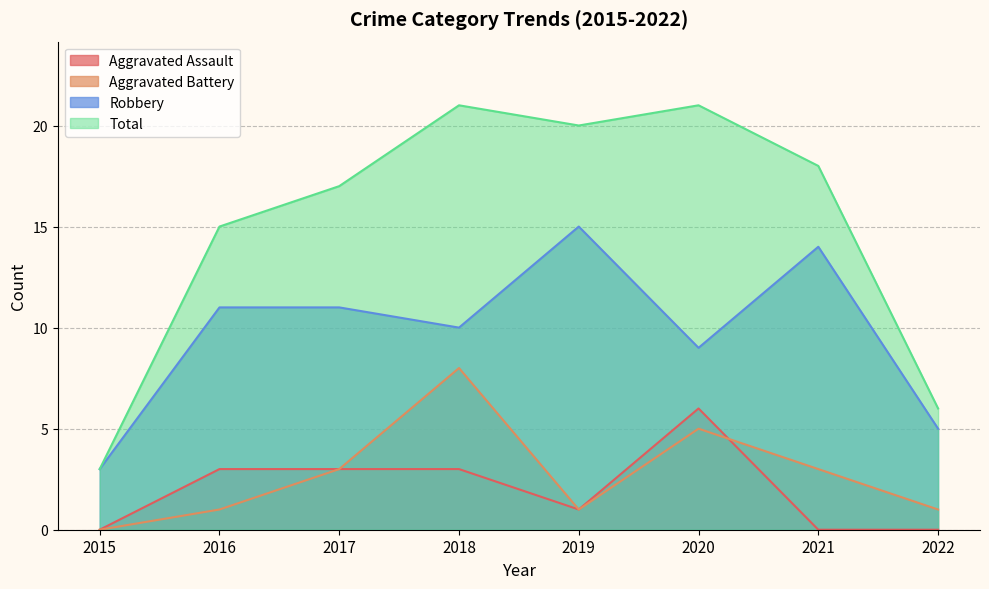

Which series has the largest total across all categories?

Total